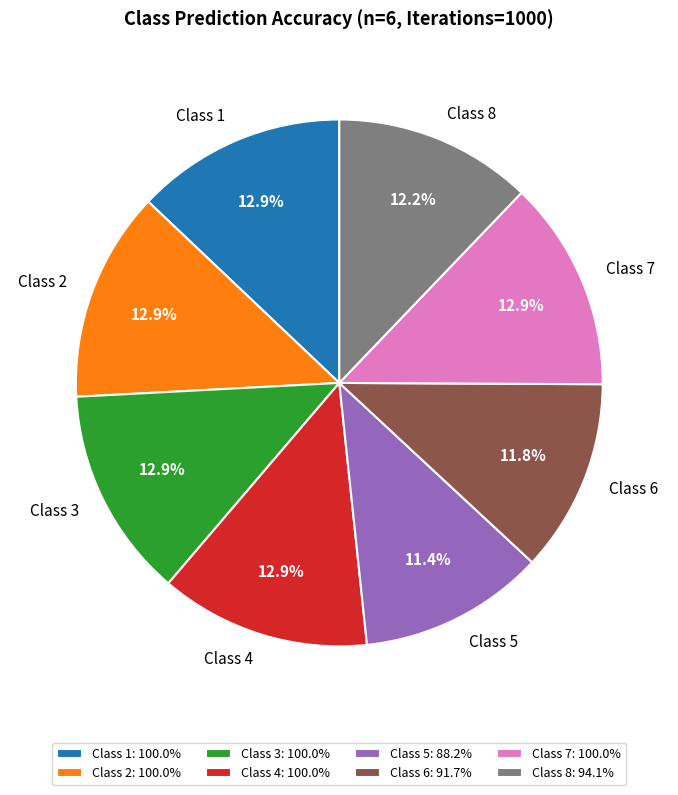

True or false: Class 1 accounts for 1% of the total.

False